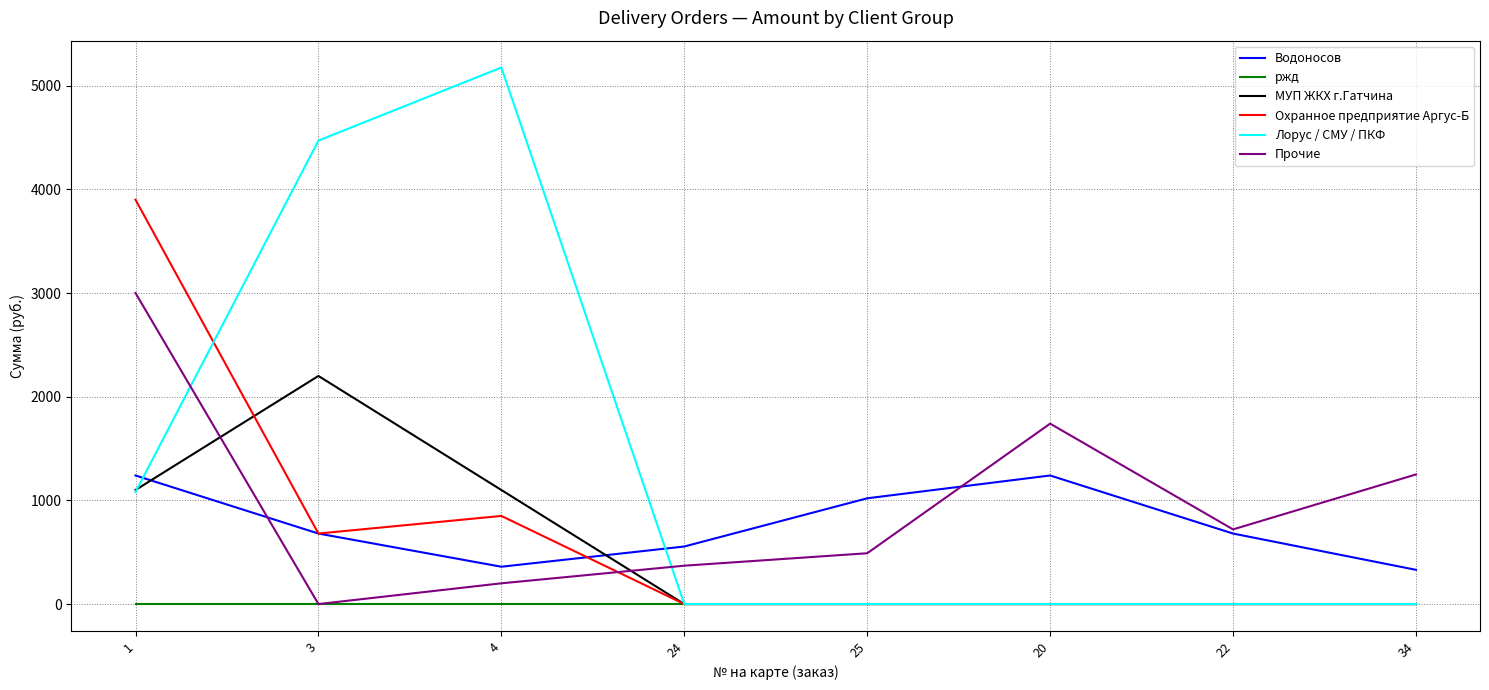

What is the maximum value shown in the chart?

5175